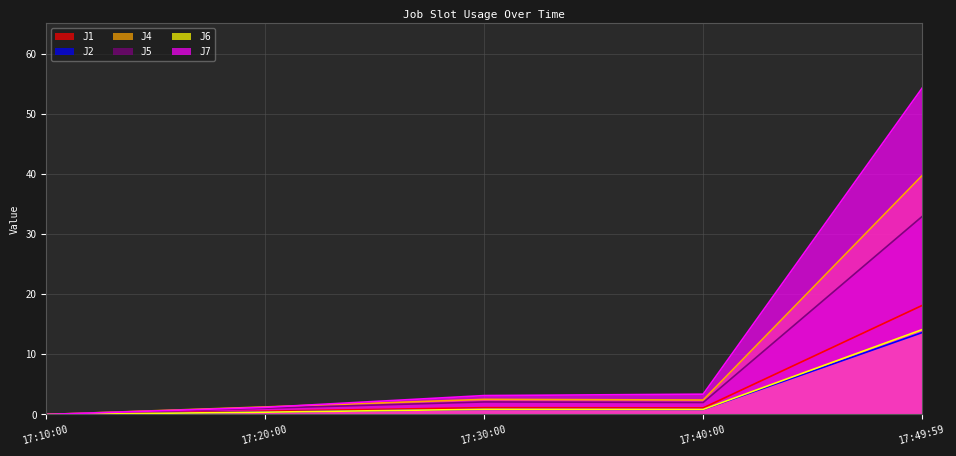

How many values in J4 are above zero?

4